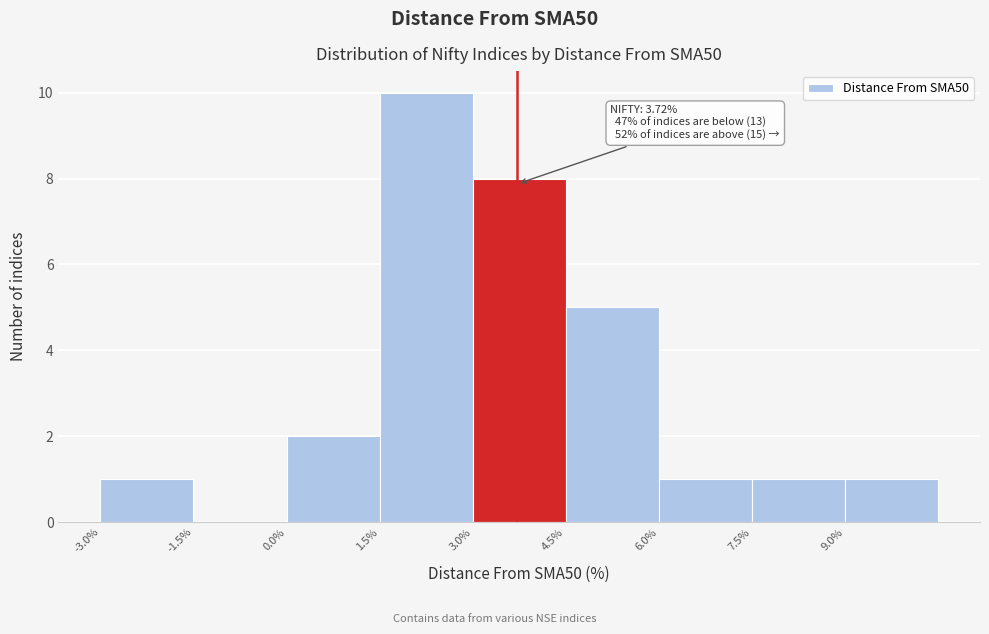

Over which range of the x-axis is the bar tallest?

1.5 to 3.0